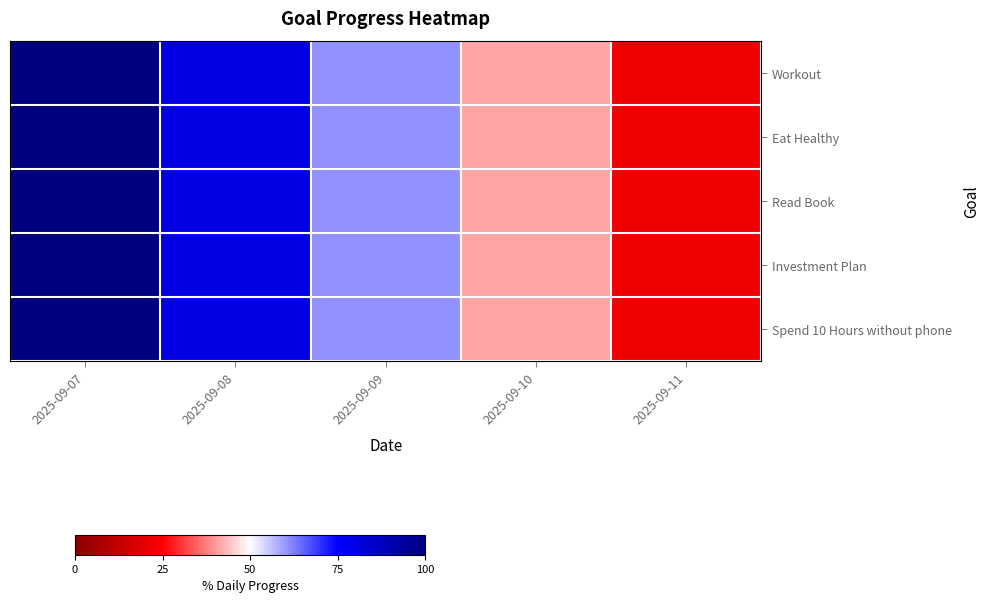

Reading left to right, what are all the values shown in this chart?

Workout: 2025-09-07=1.0	2025-09-08=1.0	2025-09-09=1.0	2025-09-10=1.0	2025-09-11=1.0
Eat Healthy: 2025-09-07=1.0	2025-09-08=1.0	2025-09-09=1.0	2025-09-10=1.0	2025-09-11=1.0
Read Book: 2025-09-07=1.0	2025-09-08=1.0	2025-09-09=1.0	2025-09-10=1.0	2025-09-11=1.0
Investment Plan: 2025-09-07=1.0	2025-09-08=1.0	2025-09-09=1.0	2025-09-10=1.0	2025-09-11=1.0
Spend 10 Hours without phone: 2025-09-07=1.0	2025-09-08=1.0	2025-09-09=1.0	2025-09-10=1.0	2025-09-11=1.0